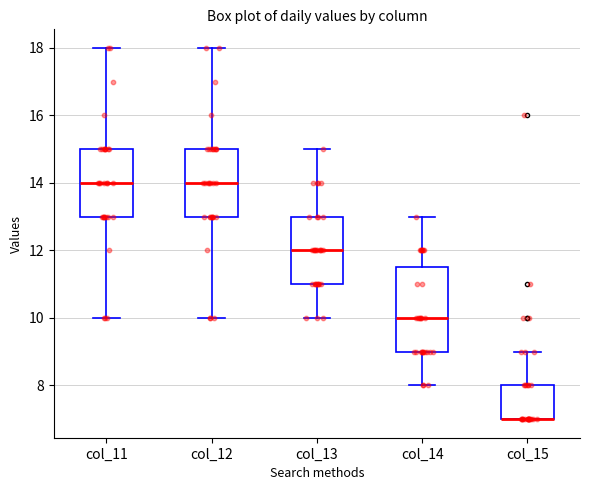

Where does the median line of the box for col_11 sit on the y-axis? The values are not printed on the chart, so give them approximately, as read against the axis.

14.0